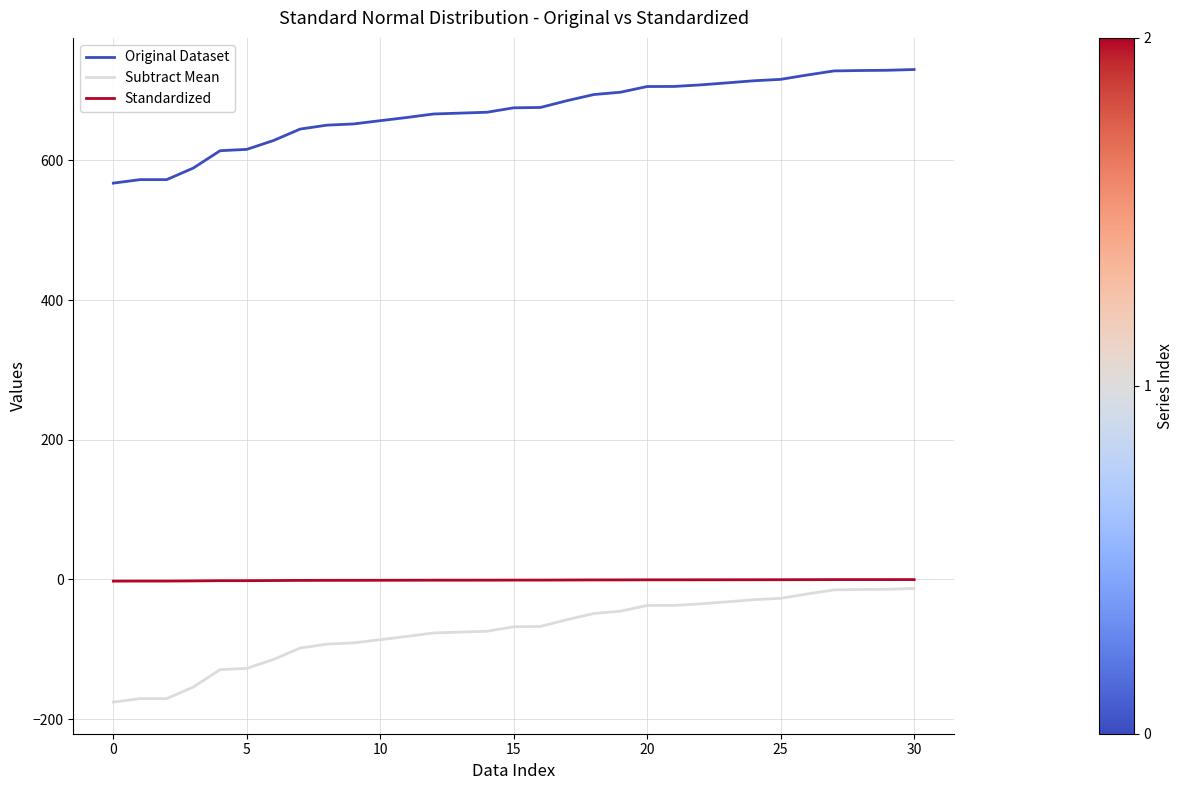

Which series has the largest total across all categories?

Original Dataset